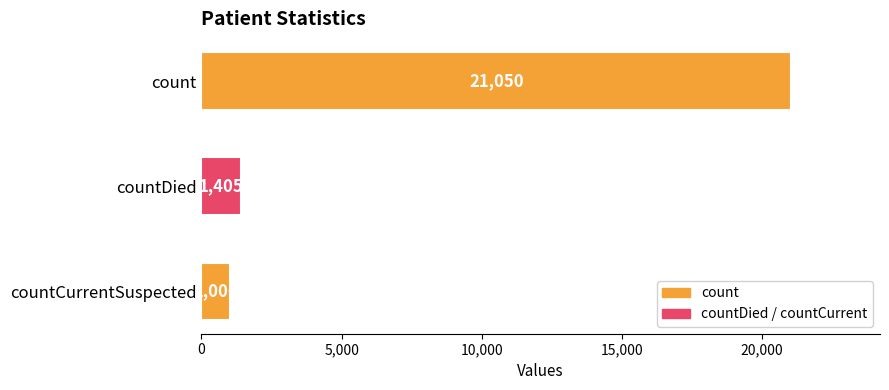

Reading top to bottom, list all the values displayed in this chart.

21050	1405	1006